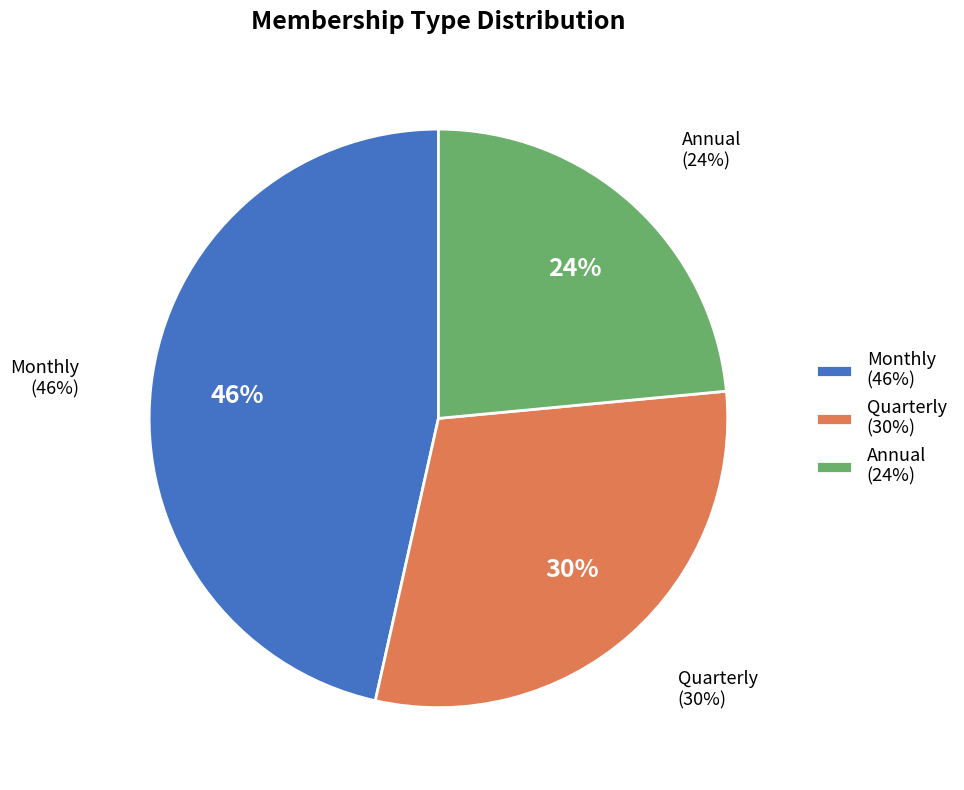

What portion of the pie excludes Quarterly?

70.0%